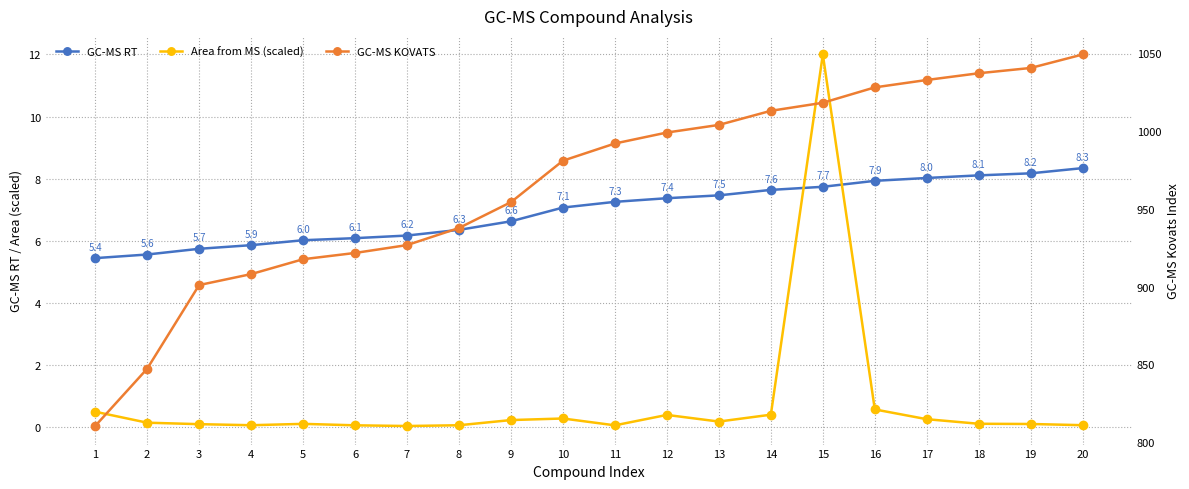

True or false: GC-MS KOVATS and GC-MS RT cross at least once.

False